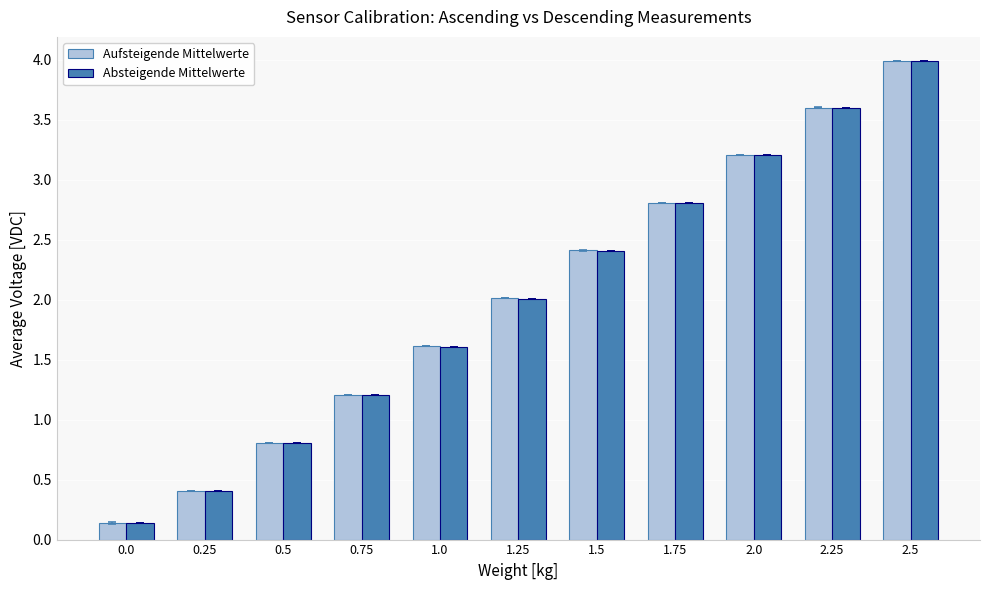

How many values in the Absteigende Mittelwerte series exceed 2?

6